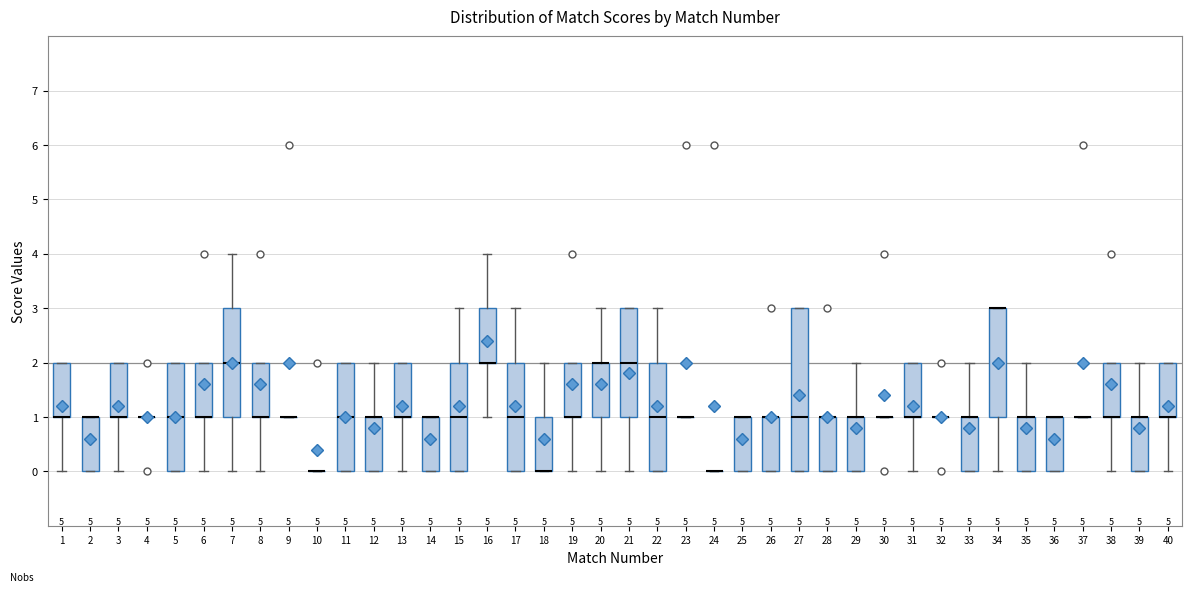

Reading left to right, transcribe this box plot: for each box, give where its median line is, the range the box spans, and where its two whiskers end, as read against the y-axis. The values are not printed on the chart, so give them approximately, as read against the axis.

1: median 1 (drawn on the box's lower edge), box 1 to 2, whiskers 0 to 2
2: median 1 (drawn on the box's upper edge), box 0 to 1, whiskers 0 to 1
3: median 1 (drawn on the box's lower edge), box 1 to 2, whiskers 0 to 2
4: box collapsed to a line at 1, whiskers 1 to 1
5: median 1, box 0 to 2, whiskers 0 to 2
6: median 1 (drawn on the box's lower edge), box 1 to 2, whiskers 0 to 2
7: median 2, box 1 to 3, whiskers 0 to 4
8: median 1 (drawn on the box's lower edge), box 1 to 2, whiskers 0 to 2
9: box collapsed to a line at 1, whiskers 1 to 1
10: box collapsed to a line at 0, whiskers 0 to 0
11: median 1, box 0 to 2, whiskers 0 to 2
12: median 1 (drawn on the box's upper edge), box 0 to 1, whiskers 0 to 2
13: median 1 (drawn on the box's lower edge), box 1 to 2, whiskers 0 to 2
14: median 1 (drawn on the box's upper edge), box 0 to 1, whiskers 0 to 1
15: median 1, box 0 to 2, whiskers 0 to 3
16: median 2 (drawn on the box's lower edge), box 2 to 3, whiskers 1 to 4
17: median 1, box 0 to 2, whiskers 0 to 3
18: median 0 (drawn on the box's lower edge), box 0 to 1, whiskers 0 to 2
19: median 1 (drawn on the box's lower edge), box 1 to 2, whiskers 0 to 2
20: median 2 (drawn on the box's upper edge), box 1 to 2, whiskers 0 to 3
21: median 2, box 1 to 3, whiskers 0 to 3
22: median 1, box 0 to 2, whiskers 0 to 3
23: box collapsed to a line at 1, whiskers 1 to 1
24: box collapsed to a line at 0, whiskers 0 to 0
25: median 1 (drawn on the box's upper edge), box 0 to 1, whiskers 0 to 1
26: median 1 (drawn on the box's upper edge), box 0 to 1, whiskers 0 to 1
27: median 1, box 0 to 3, whiskers 0 to 3
28: median 1 (drawn on the box's upper edge), box 0 to 1, whiskers 0 to 1
29: median 1 (drawn on the box's upper edge), box 0 to 1, whiskers 0 to 2
30: box collapsed to a line at 1, whiskers 1 to 1
31: median 1 (drawn on the box's lower edge), box 1 to 2, whiskers 0 to 2
32: box collapsed to a line at 1, whiskers 1 to 1
33: median 1 (drawn on the box's upper edge), box 0 to 1, whiskers 0 to 2
34: median 3 (drawn on the box's upper edge), box 1 to 3, whiskers 0 to 3
35: median 1 (drawn on the box's upper edge), box 0 to 1, whiskers 0 to 2
36: median 1 (drawn on the box's upper edge), box 0 to 1, whiskers 0 to 1
37: box collapsed to a line at 1, whiskers 1 to 1
38: median 1 (drawn on the box's lower edge), box 1 to 2, whiskers 0 to 2
39: median 1 (drawn on the box's upper edge), box 0 to 1, whiskers 0 to 2
40: median 1 (drawn on the box's lower edge), box 1 to 2, whiskers 0 to 2